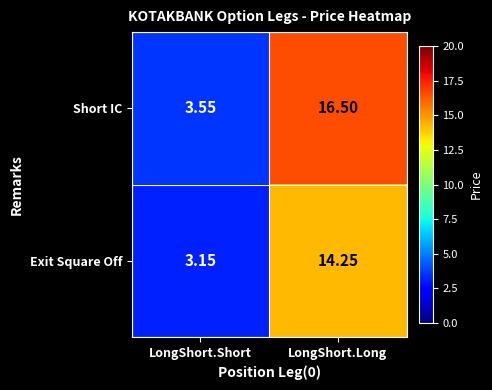

At which label does Short IC first exceed 16?

LongShort.Long